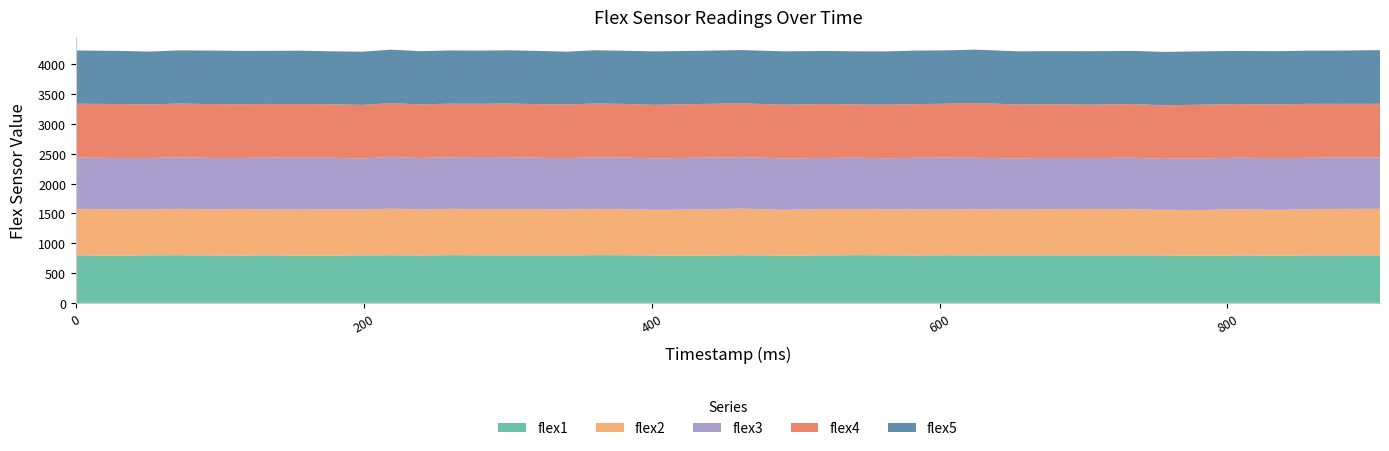

Reading left to right, transcribe all the data shown in this chart.

flex1: 0=798	30=791	51=799	72=800	94=796	115=795	135=797	156=794	177=794	199=797	219=800	239=795	260=801	280=799	301=797	321=797	341=797	361=801	382=800	402=795	432=791	462=800	492=793	522=797	542=801	563=799	584=795	604=800	625=796	655=797	675=798	705=796	735=798	755=796	785=792	806=796	836=794	856=796	876=796	906=799
flex2: 0=779	30=778	51=767	72=777	94=774	115=779	135=772	156=770	177=778	199=772	219=780	239=772	260=777	280=775	301=776	321=777	341=771	361=775	382=771	402=766	432=775	462=781	492=768	522=778	542=774	563=771	584=774	604=767	625=776	655=769	675=774	705=780	735=773	755=765	785=767	806=776	836=766	856=776	876=780	906=779
flex3: 0=861	30=862	51=864	72=866	94=861	115=858	135=867	156=870	177=864	199=853	219=871	239=863	260=865	280=873	301=873	321=860	341=860	361=866	382=866	402=863	432=869	462=865	492=862	522=857	542=860	563=857	584=865	604=869	625=862	655=858	675=860	705=855	735=864	755=856	785=865	806=864	836=868	856=862	876=863	906=863
flex4: 0=903	30=905	51=899	72=901	94=904	115=901	135=901	156=902	177=897	199=899	219=901	239=900	260=899	280=893	301=898	321=900	341=901	361=902	382=901	402=898	432=901	462=902	492=902	522=905	542=894	563=898	584=900	604=905	625=920	655=904	675=900	705=895	735=900	755=897	785=902	806=899	836=901	856=906	876=900	906=899
flex5: 0=894	30=891	51=887	72=892	94=898	115=894	135=891	156=895	177=887	199=893	219=896	239=893	260=893	280=892	301=893	321=893	341=885	361=894	382=891	402=897	432=892	462=893	492=895	522=889	542=891	563=894	584=899	604=895	625=894	655=892	675=891	705=896	735=892	755=897	785=895	806=891	836=894	856=891	876=893	906=900